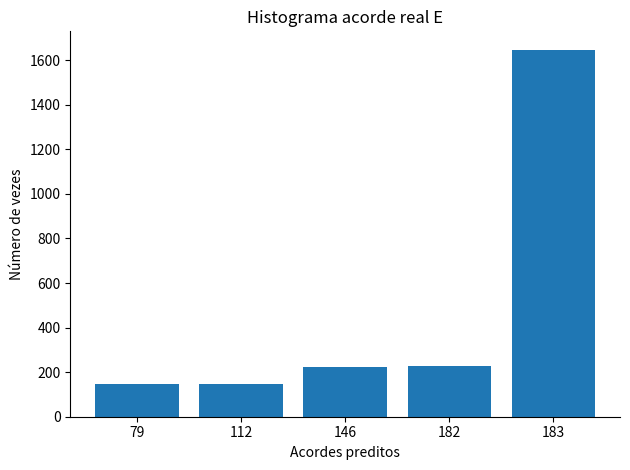

Does the chart contain any negative values?

No